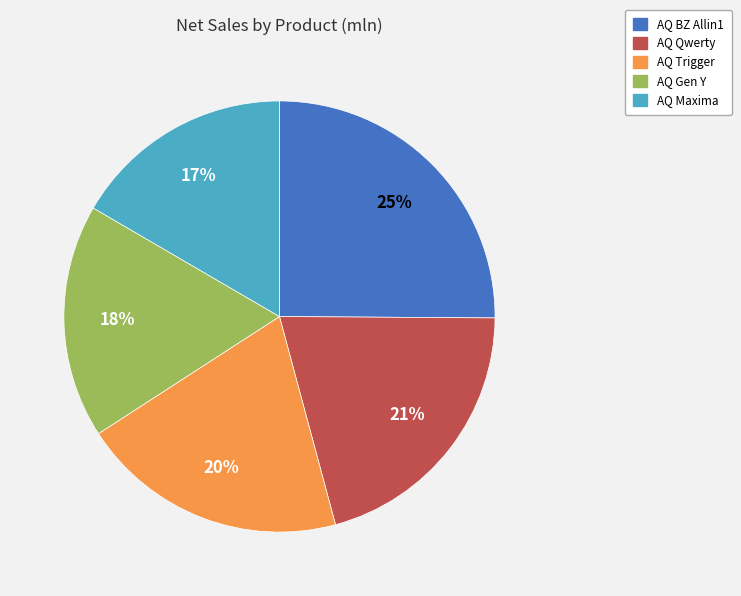

Rank the categories by value from highest to lowest.

AQ BZ Allin1, AQ Qwerty, AQ Trigger, AQ Gen Y, AQ Maxima